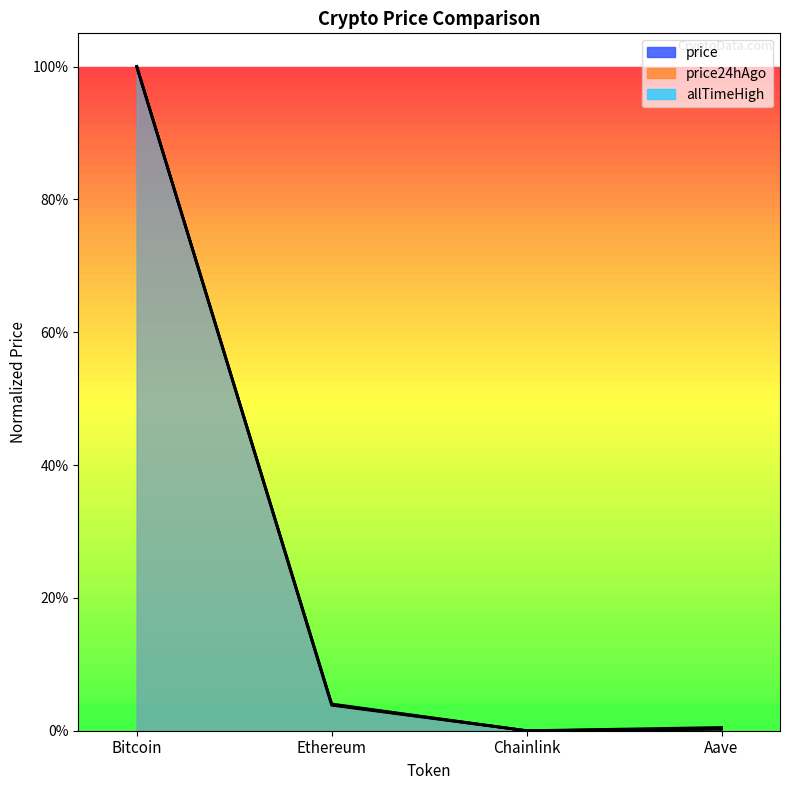

What is the difference between the maximum and minimum values in the allTimeHigh series?

1.0